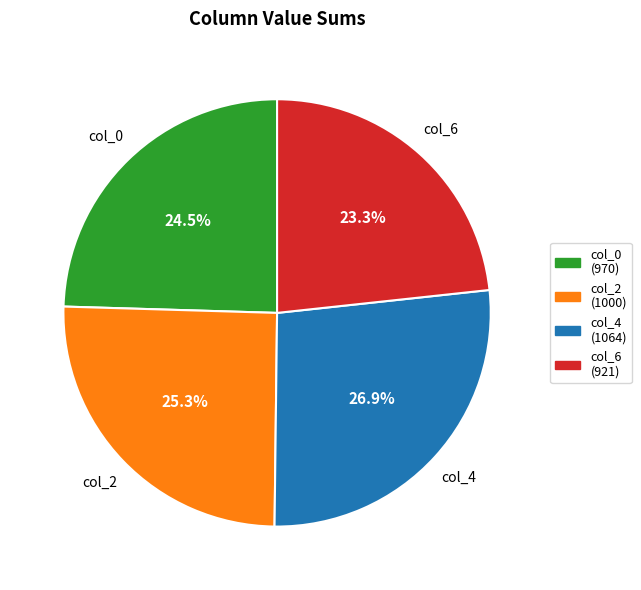

Does col_2 (1000) account for over 50% of the chart?

No